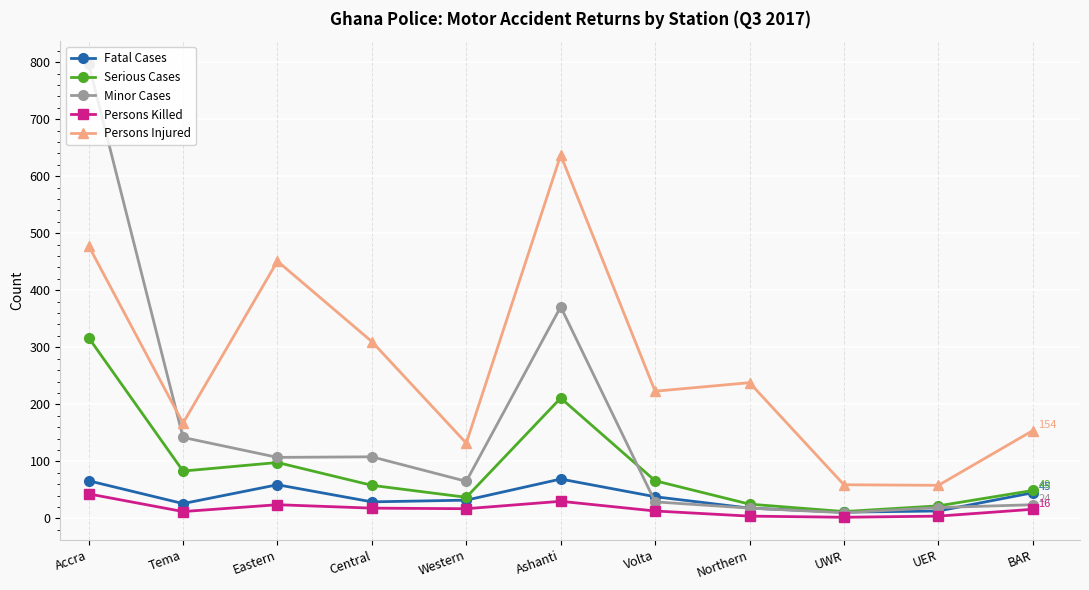

Where is the first local maximum for Serious Cases?

Eastern